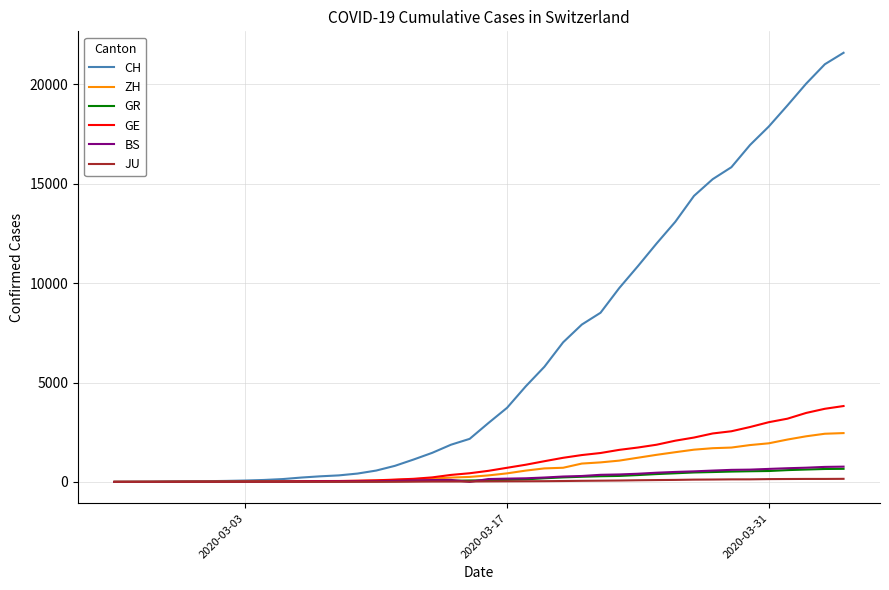

Count the number of categories in the chart.

40